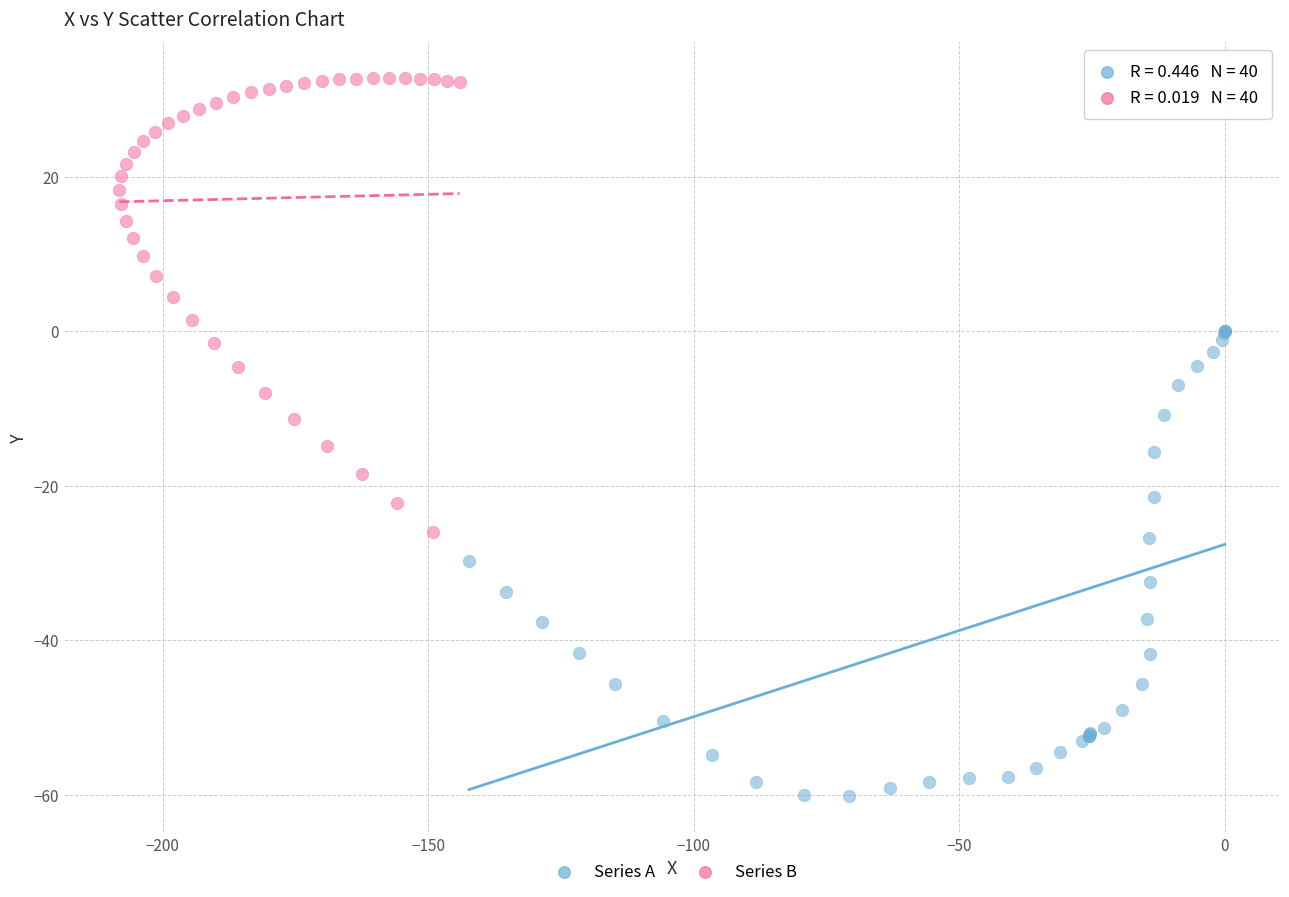

Which series contains the highest Y value?

Series B